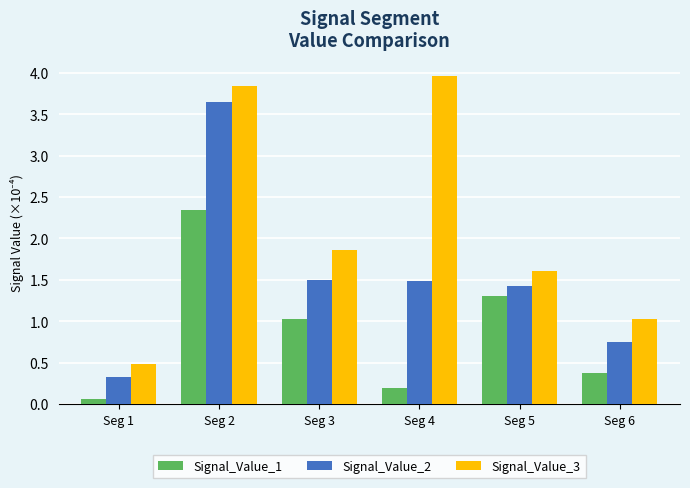

Which category has the lowest value across all series?

Seg 1